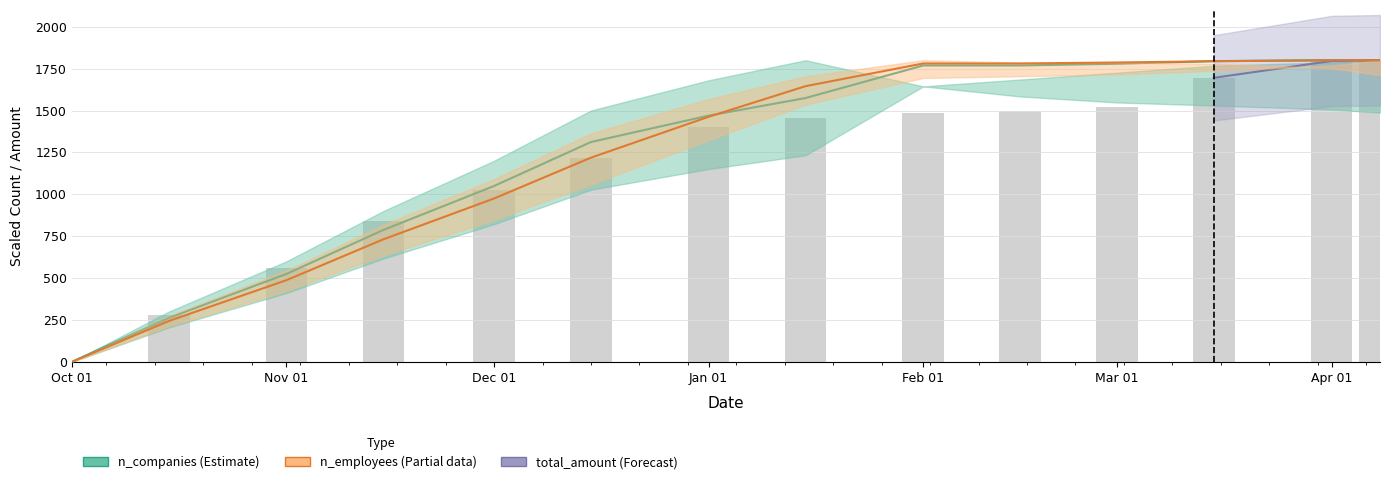

Count the number of categories in the chart.

14